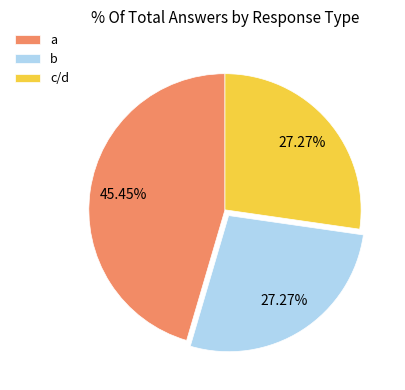

How many segments does this pie chart have?

3